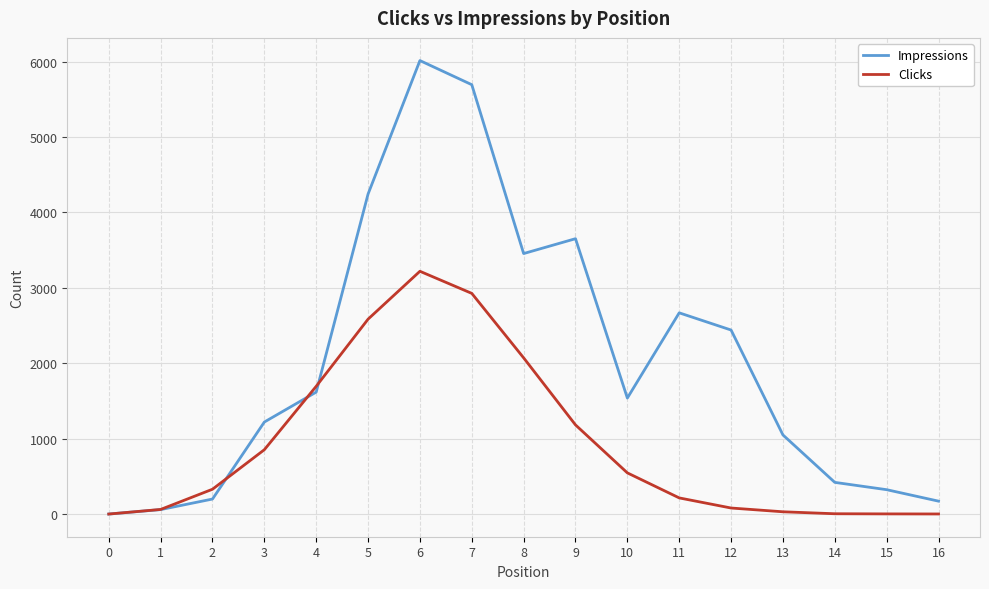

Which category has the highest value in the Impressions series?

6